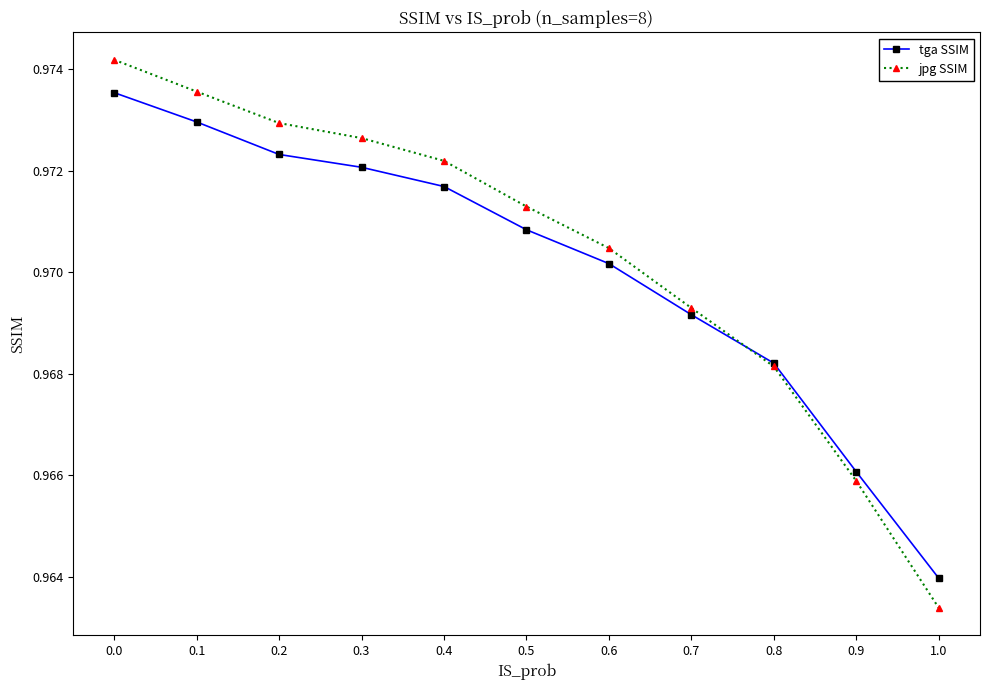

Is the value of tga SSIM at 0.4 greater than the value of jpg SSIM at 0.1?

No